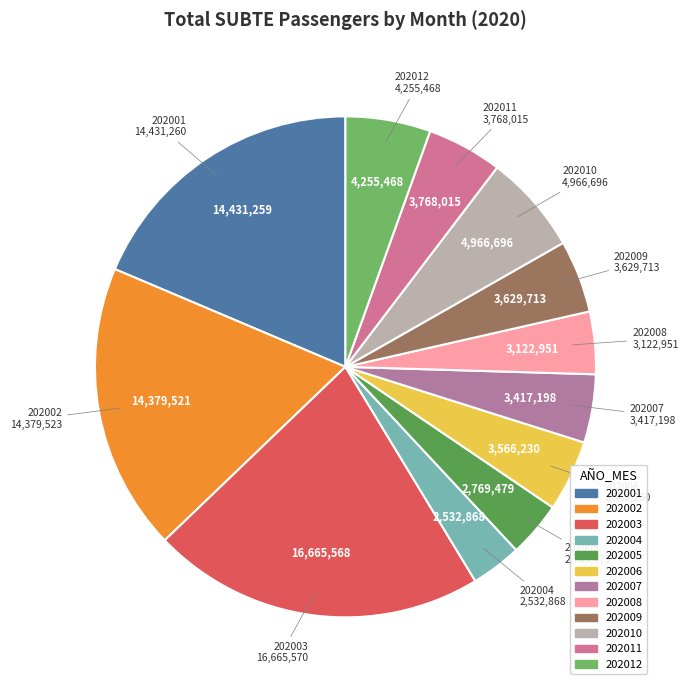

Does 202011 account for over 50% of the chart?

No